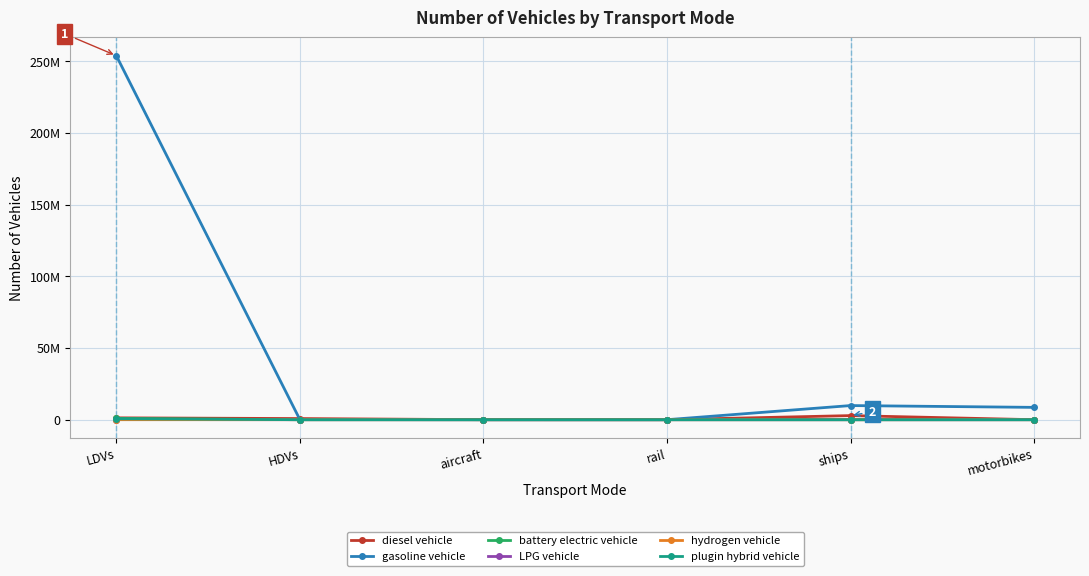

What is the spread (max minus min) of values at rail?

1894.2